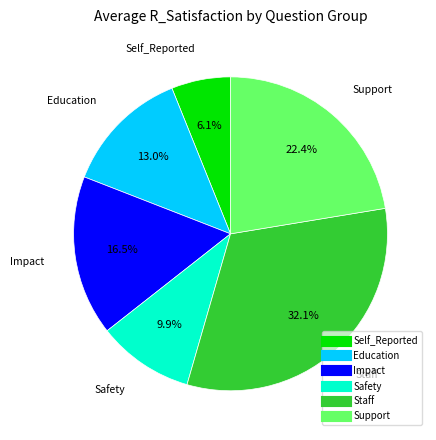

The Self_Reported slice represents 15% of the pie. True or false?

False